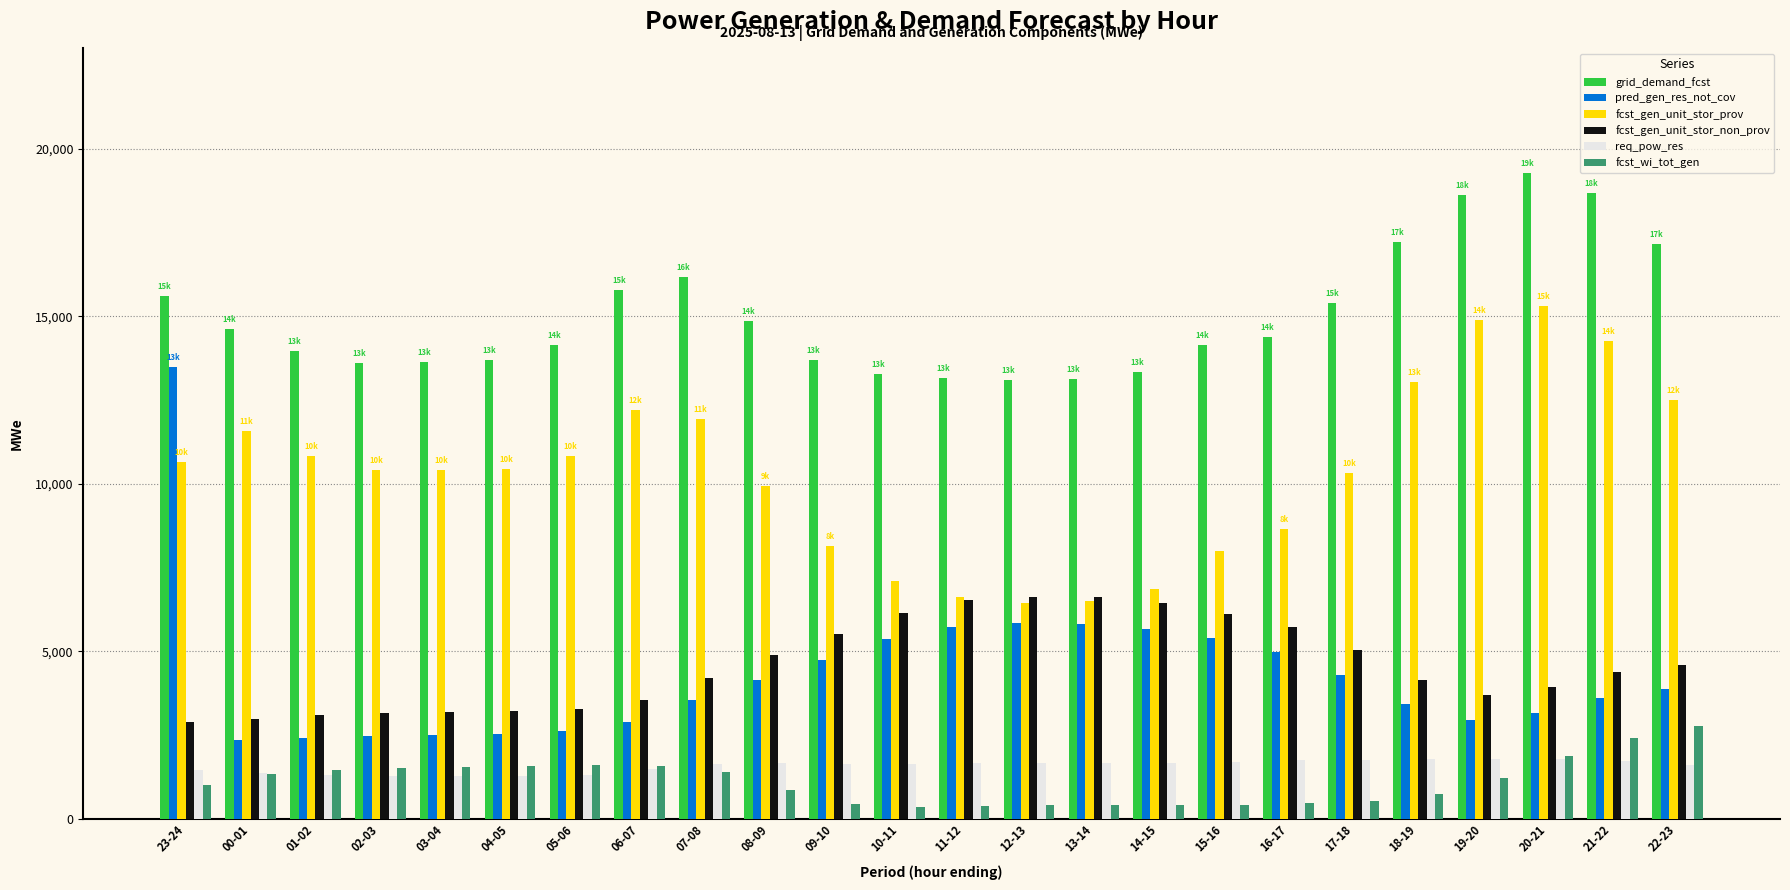

How many values in the pred_gen_res_not_cov series are below 3880?

12